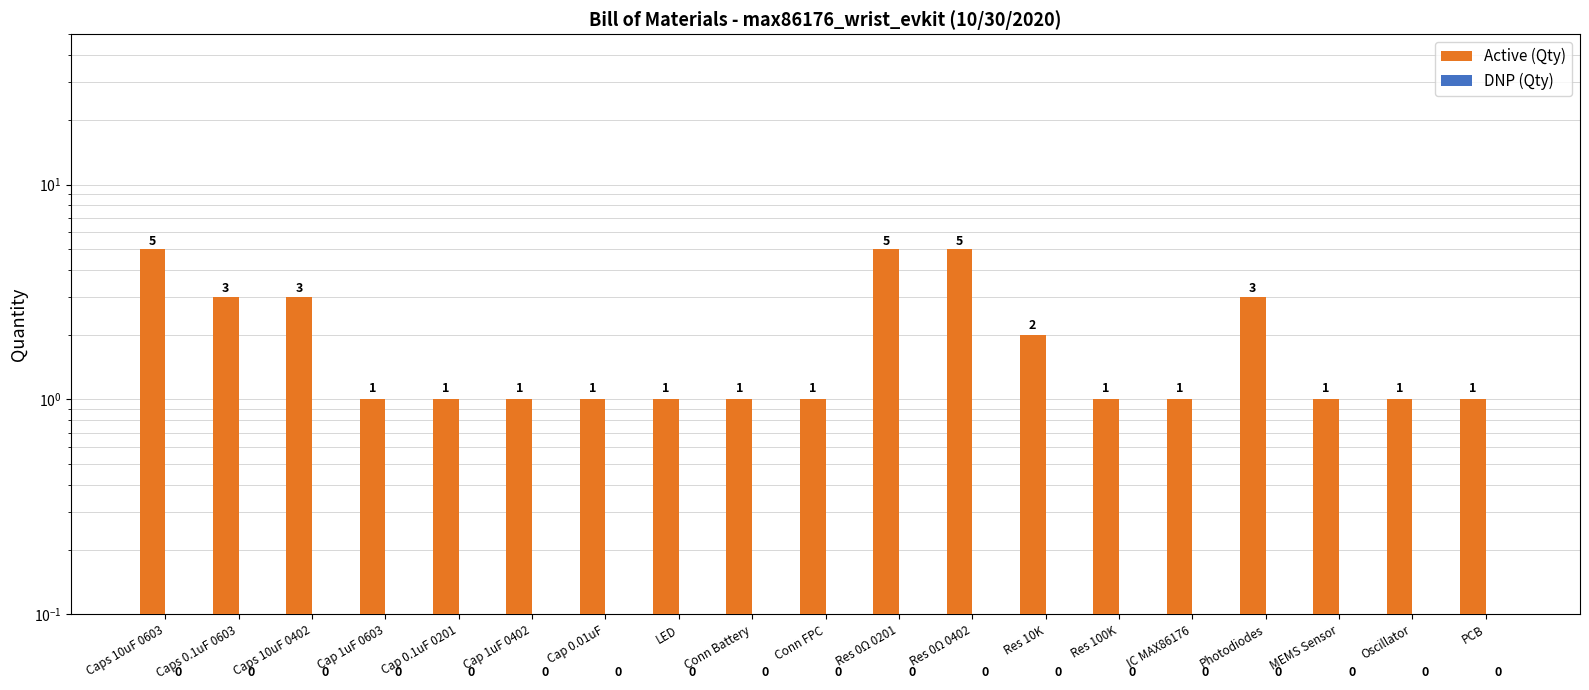

Which series has the largest total across all categories?

Active (Qty)